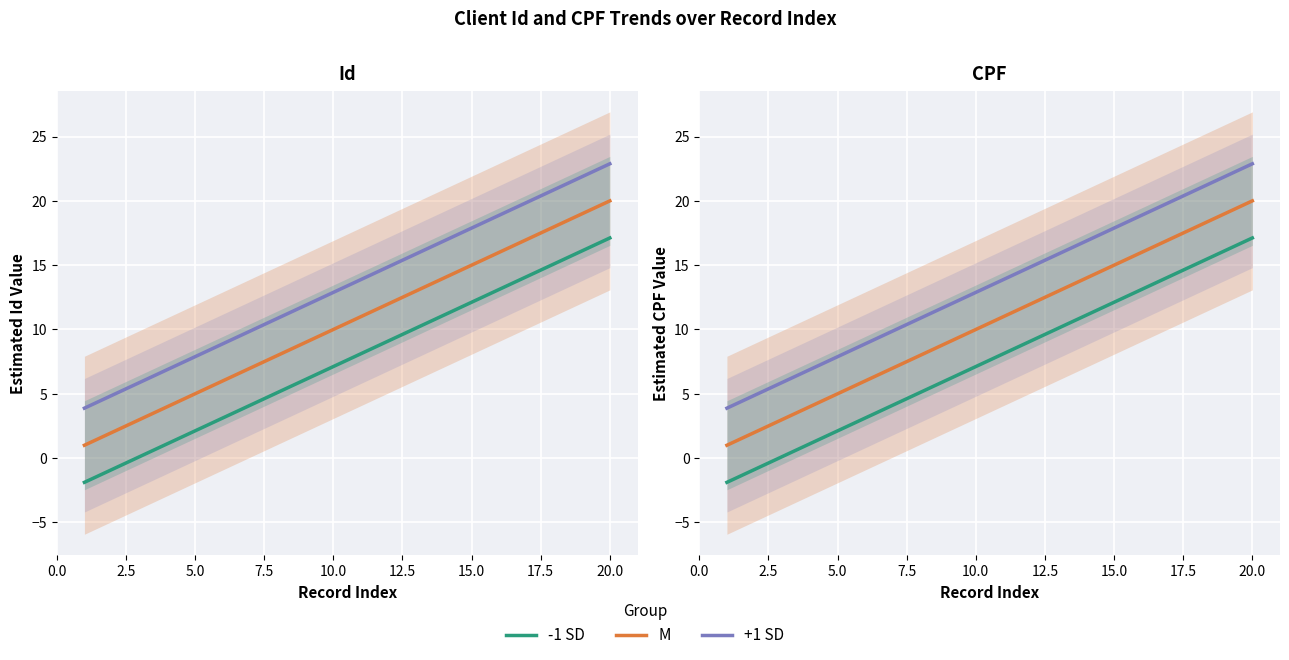

What is the spread (max minus min) of values at 5.0?

5.8